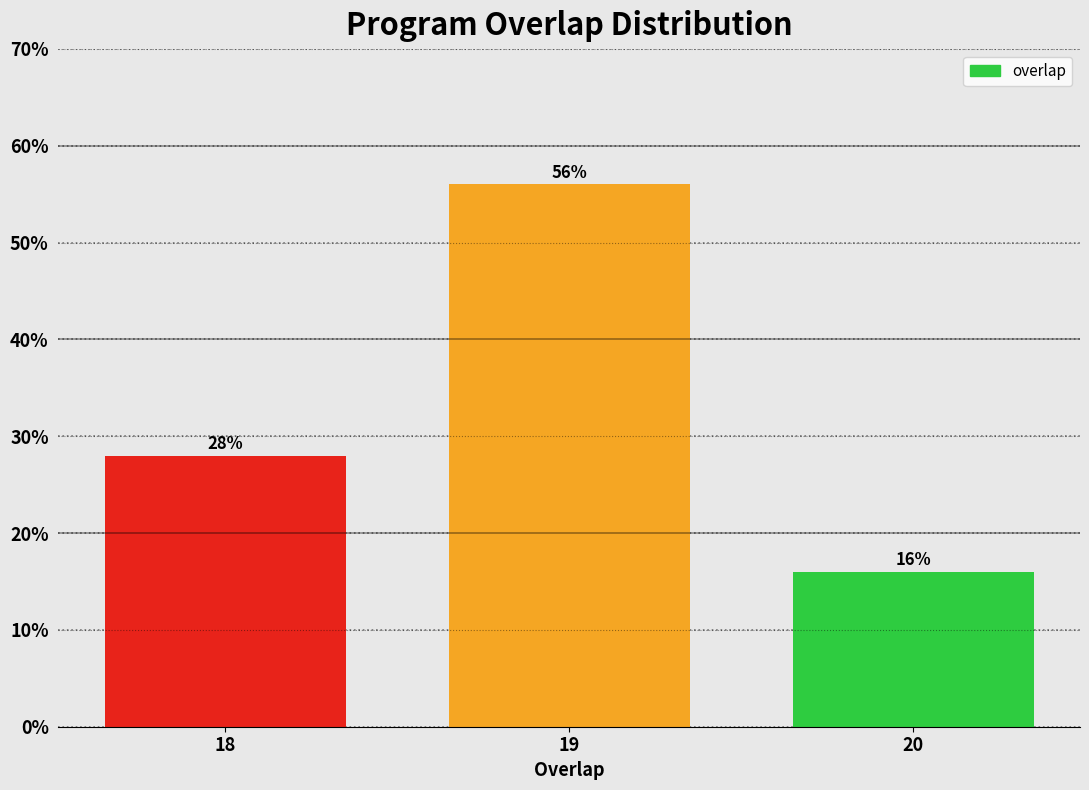

Reading left to right, extract all data points from this chart.

28.0	56.0	16.0